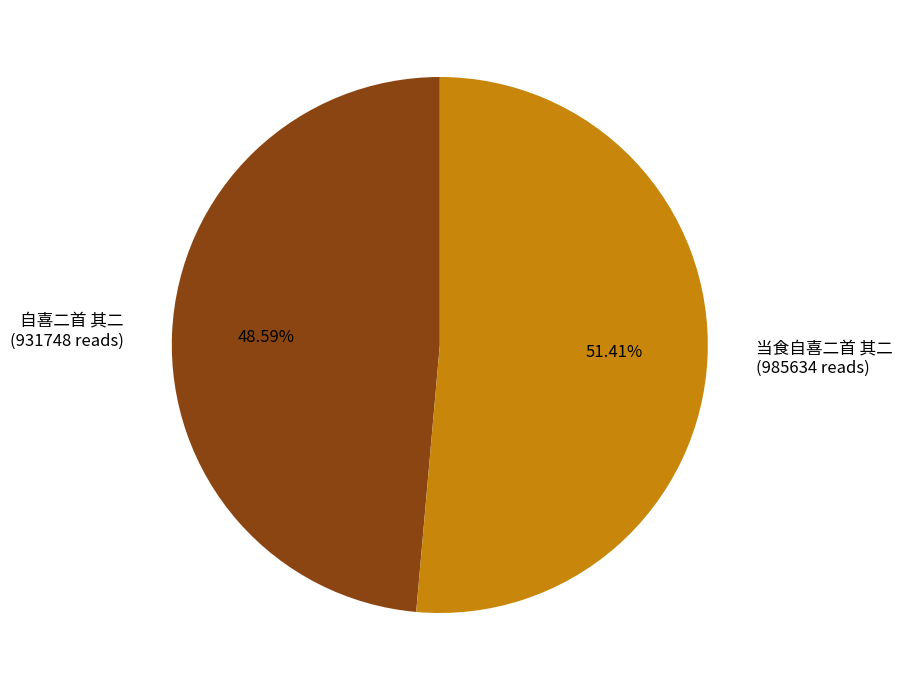

Between 自喜二首 其二 and 当食自喜二首 其二, which is larger?

当食自喜二首 其二